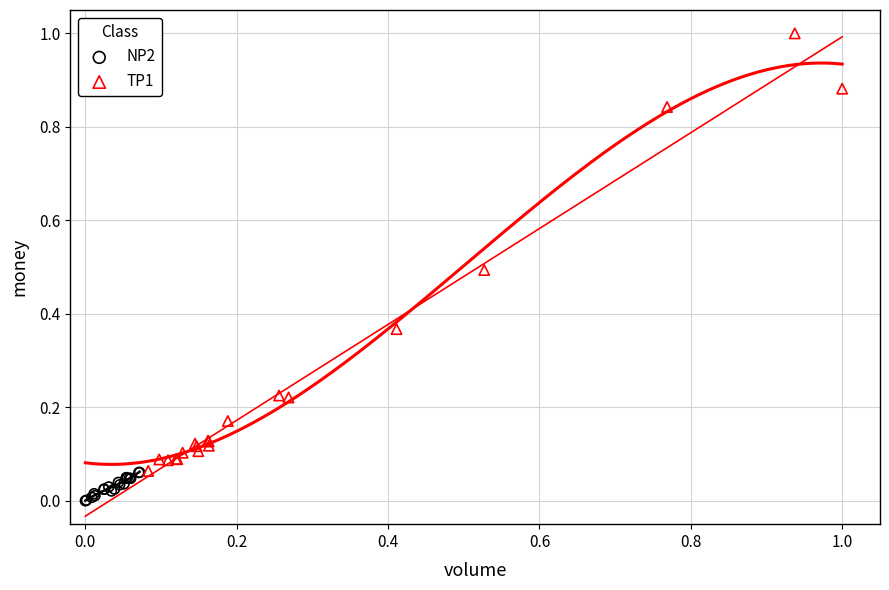

Which series has the largest Y range (max minus min)?

TP1